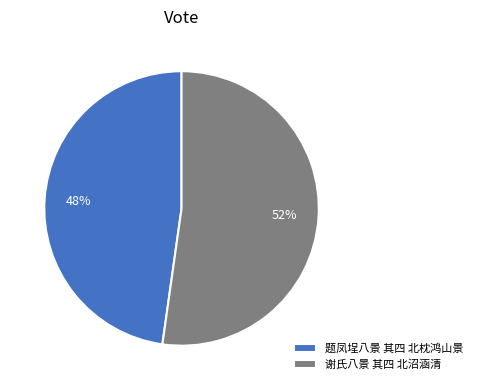

Do 谢氏八景 其四 北沼涵清 and 题凤埕八景 其四 北枕鸿山景 together represent more than half of the pie?

Yes